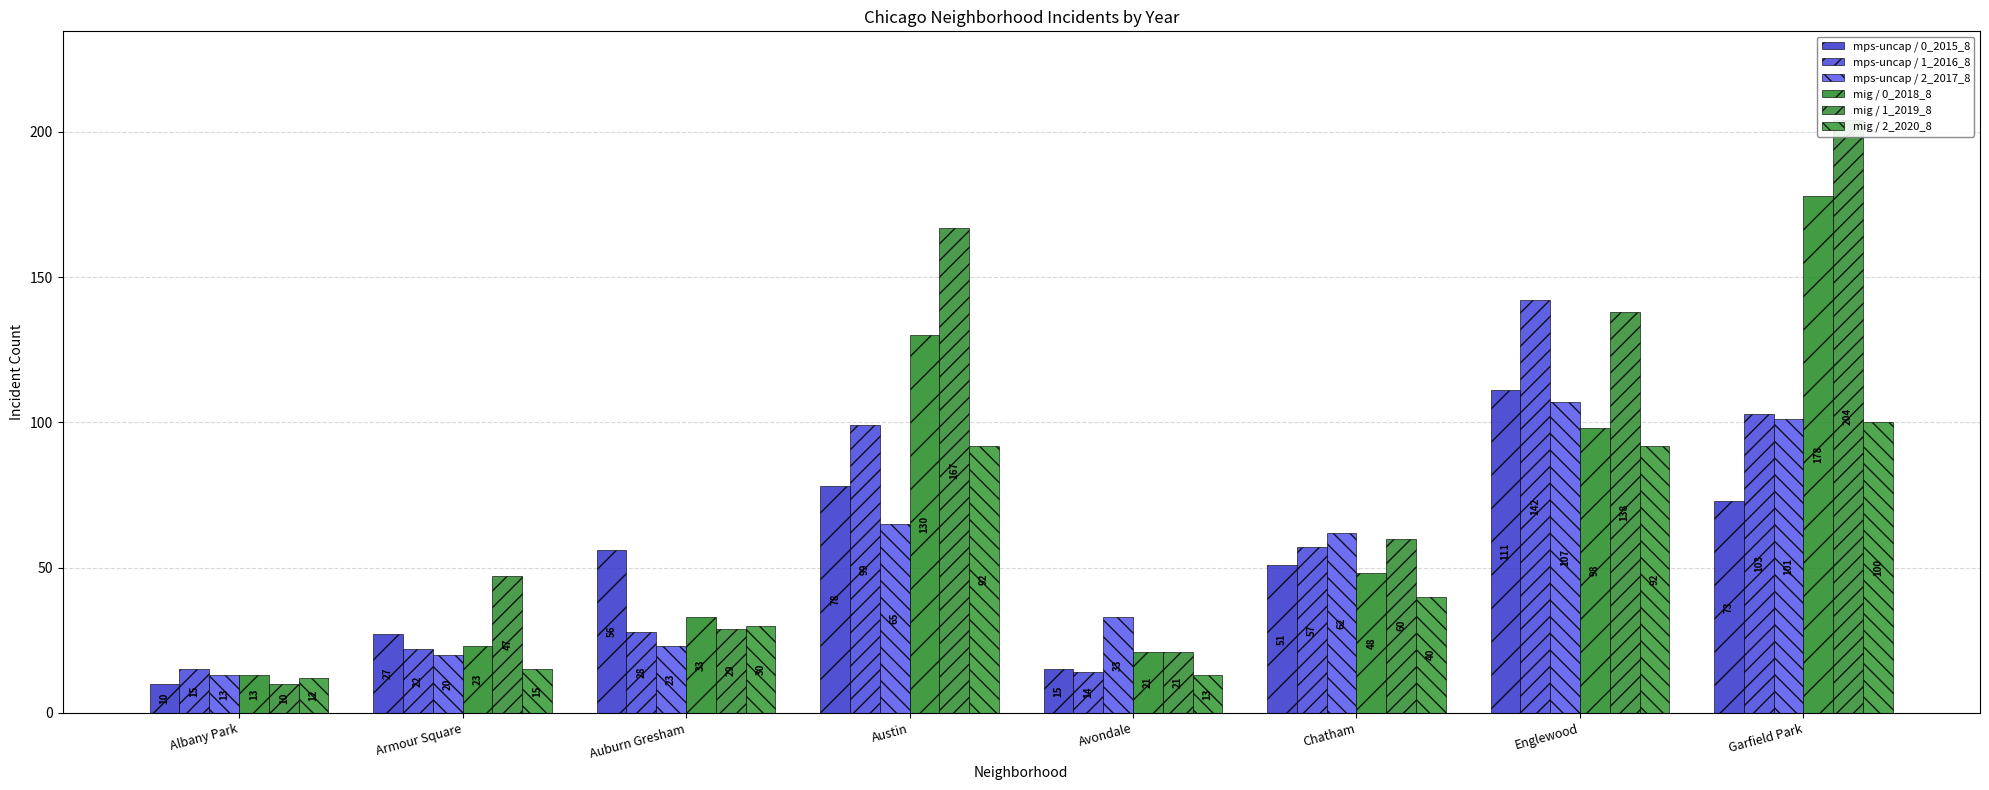

Reading left to right, list all the values displayed in this chart.

mps-uncap / 0_2015_8: 10	27	56	78	15	51	111	73
mps-uncap / 1_2016_8: 15	22	28	99	14	57	142	103
mps-uncap / 2_2017_8: 13	20	23	65	33	62	107	101
mig / 0_2018_8: 13	23	33	130	21	48	98	178
mig / 1_2019_8: 10	47	29	167	21	60	138	204
mig / 2_2020_8: 12	15	30	92	13	40	92	100